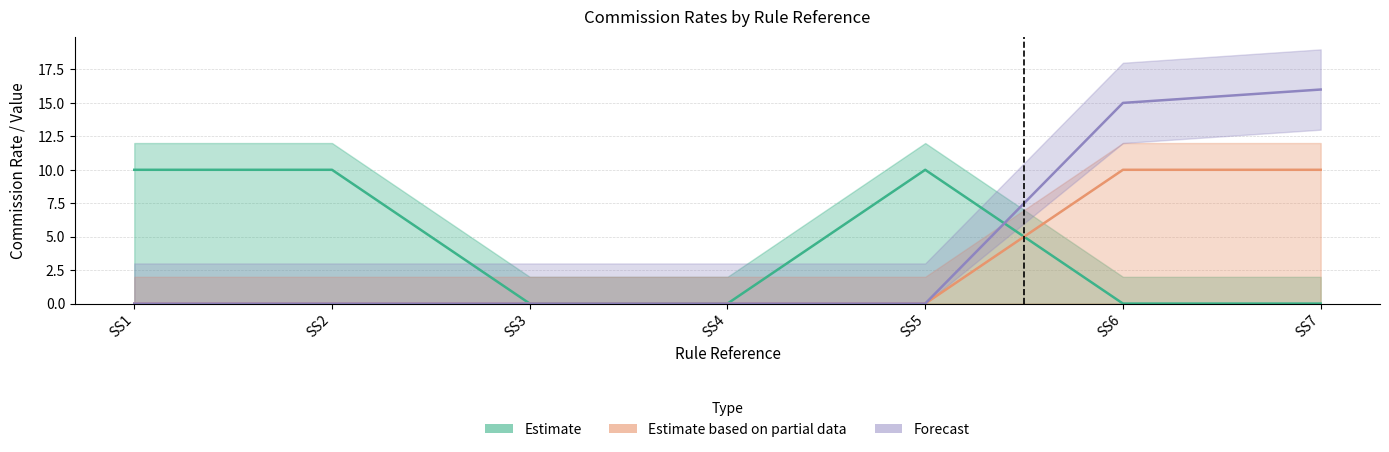

True or false: Forecast and Estimate based on partial data intersect in this chart.

False